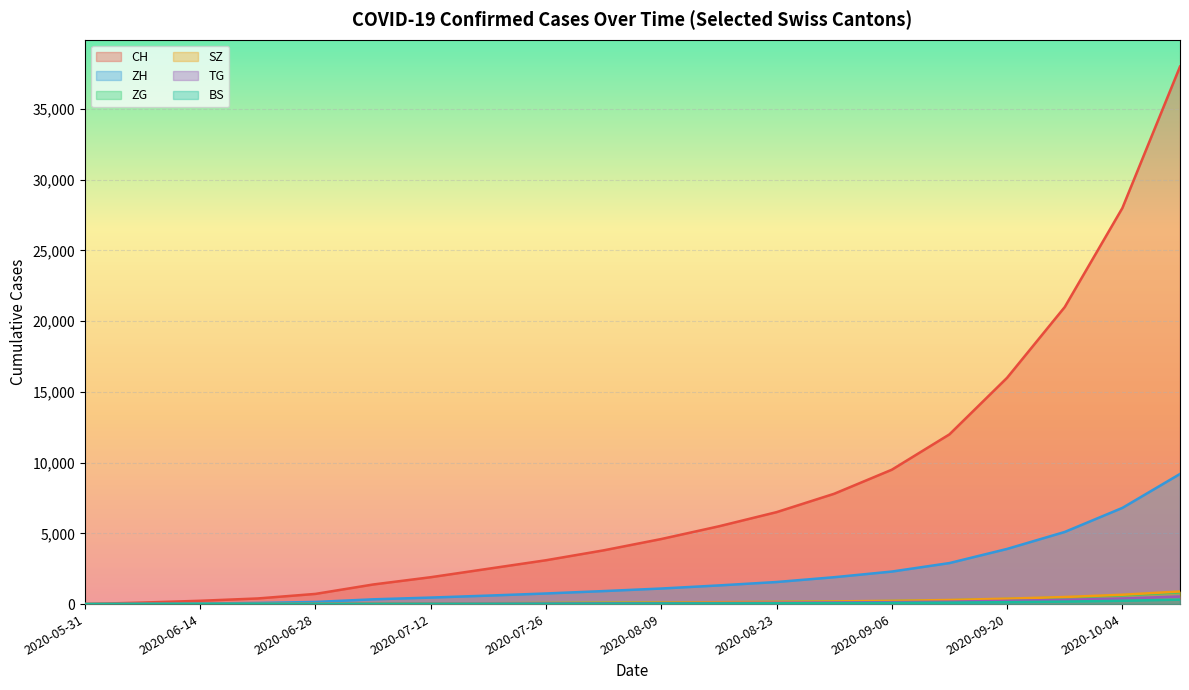

Is the value of ZG at 2020-09-20 greater than the value of SZ at 2020-07-05?

Yes